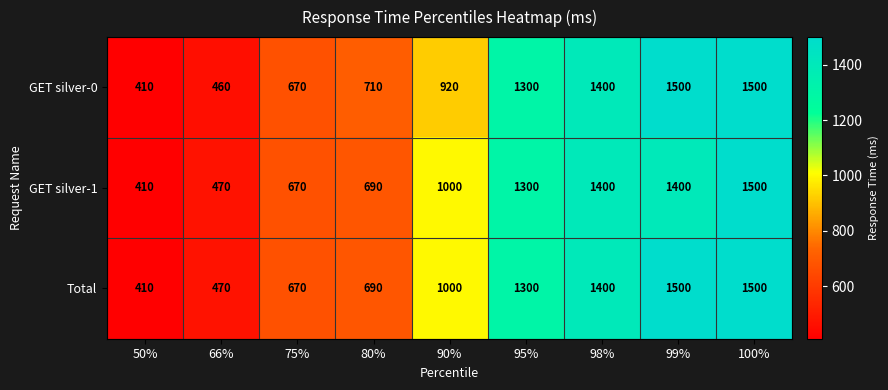

What is the difference between the Total values at 99% and 98%?

100